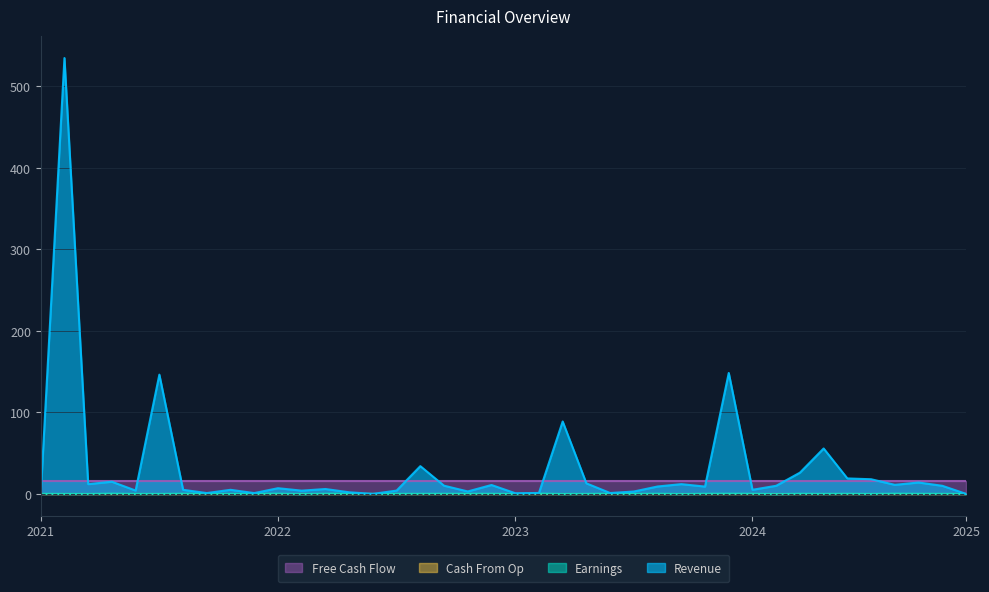

What is the greatest value displayed?

534.7